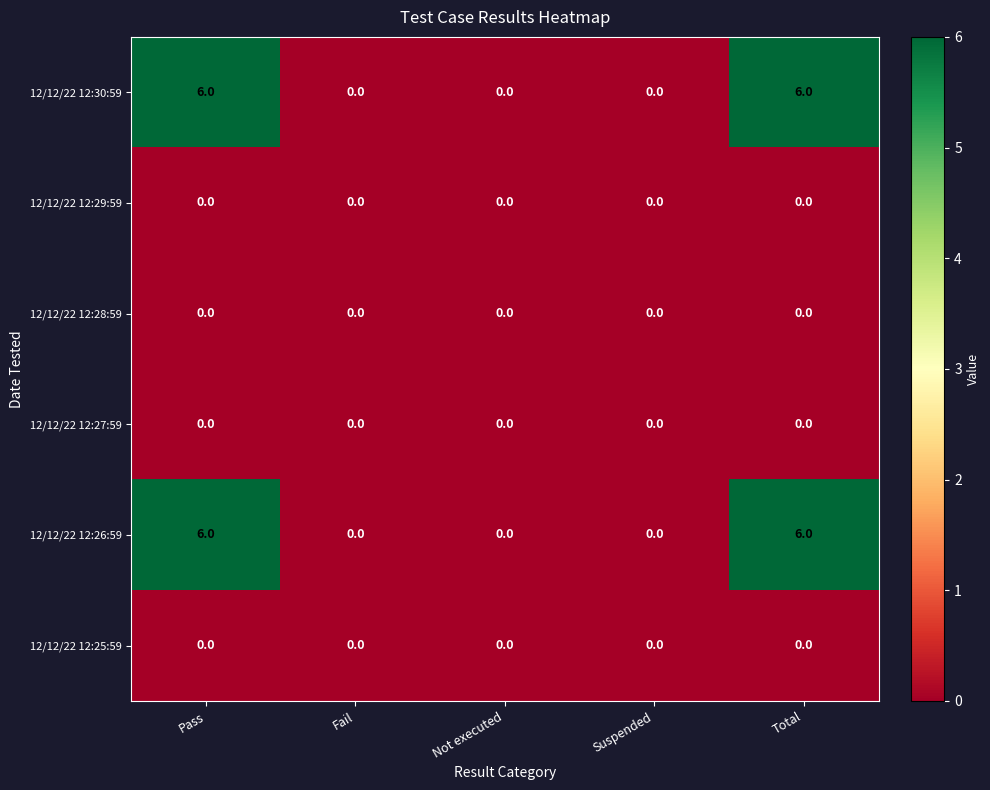

How many distinct data groups are displayed?

6